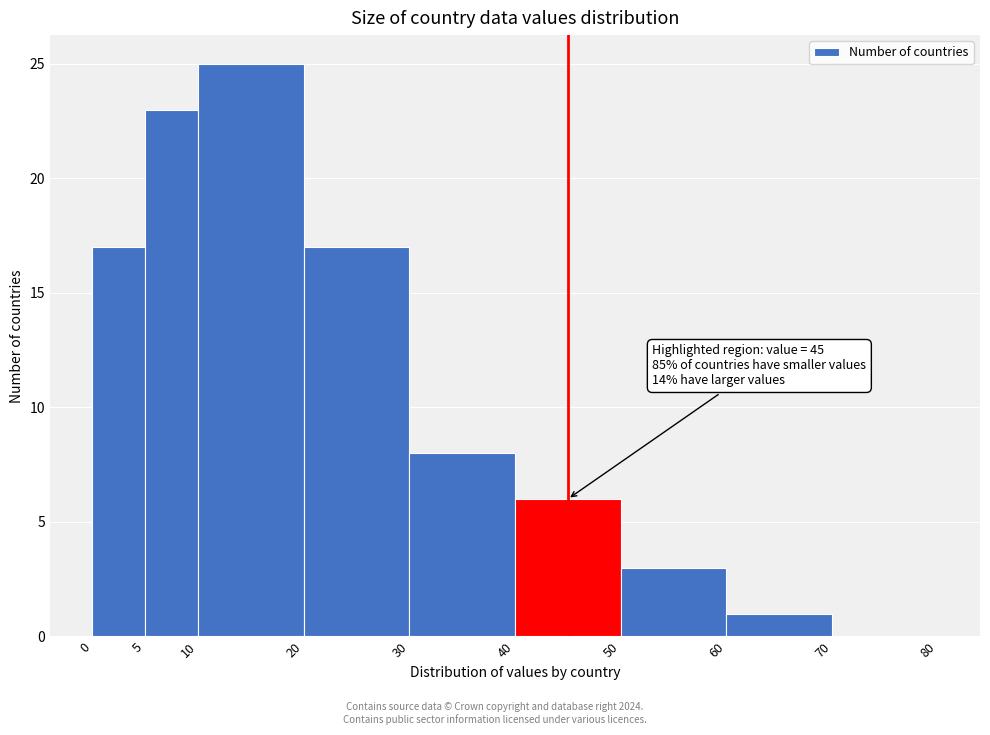

Which range on the x-axis has the tallest bar?

10 to 20